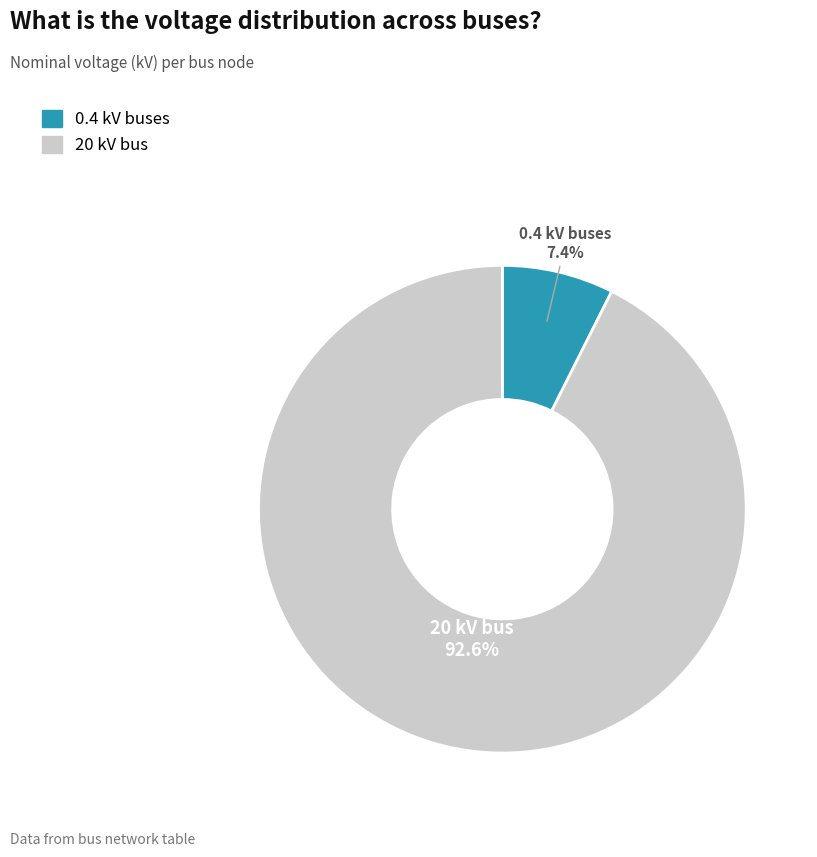

Is there any slice that represents more than half of the pie?

Yes